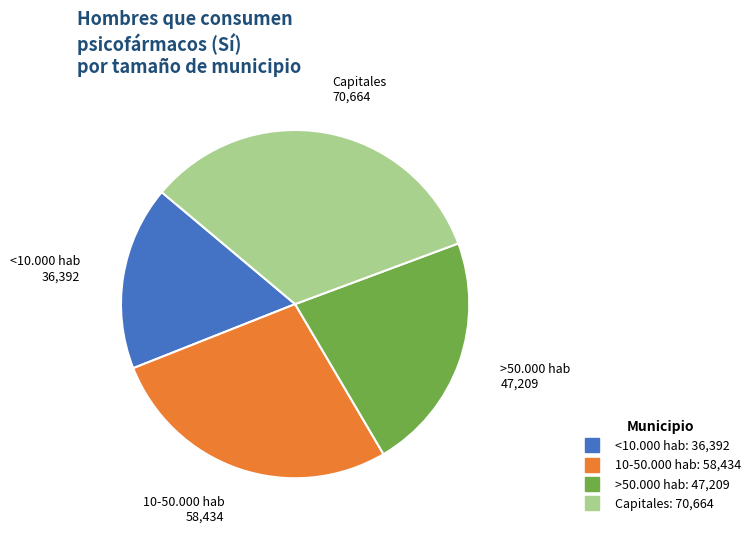

Is there a majority slice in this chart?

No